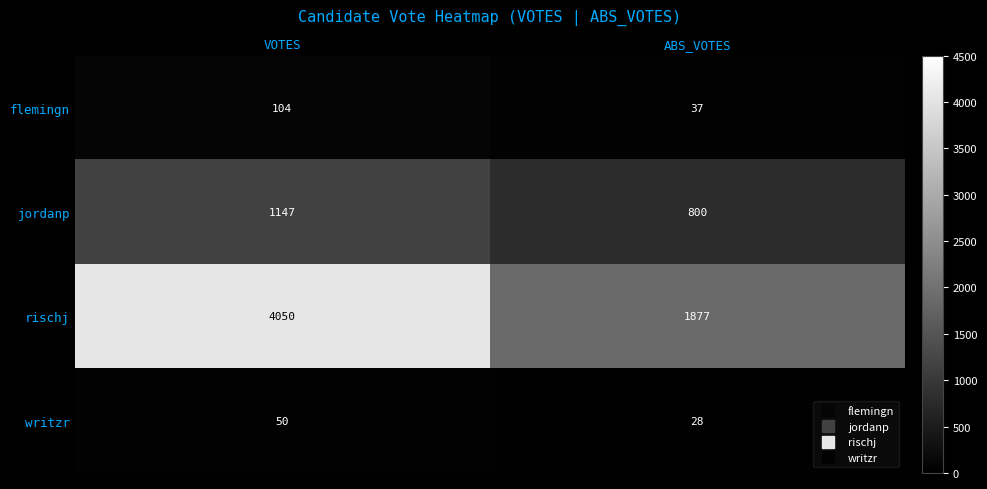

The jordanp series shows 800 at ABS_VOTES. True or false?

True